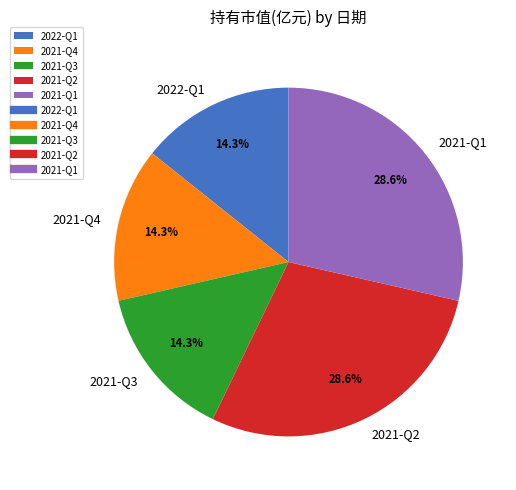

How many slices are in this pie chart?

5